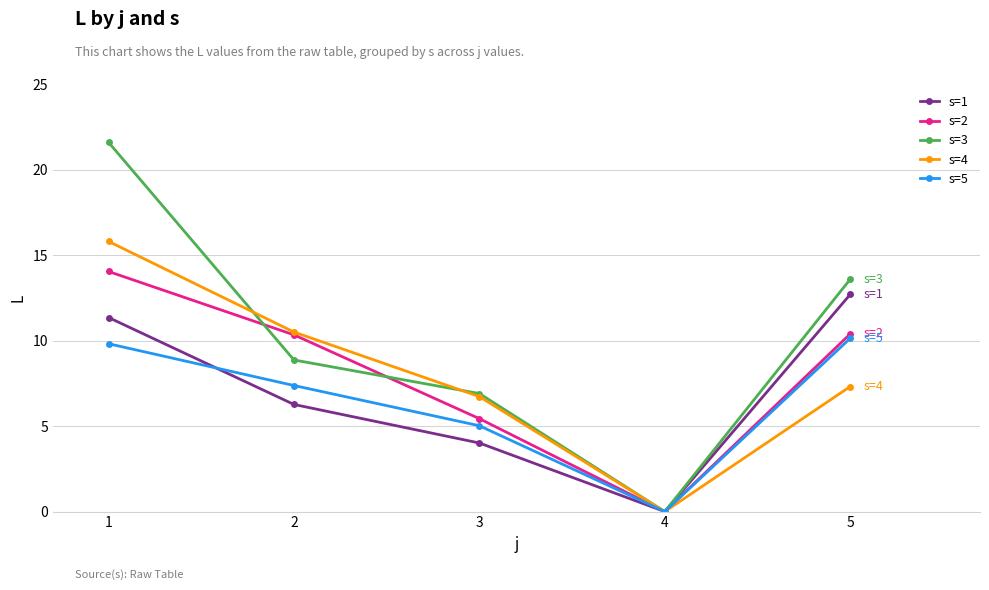

What is the difference between the s=2 values at 5 and 1?

3.7